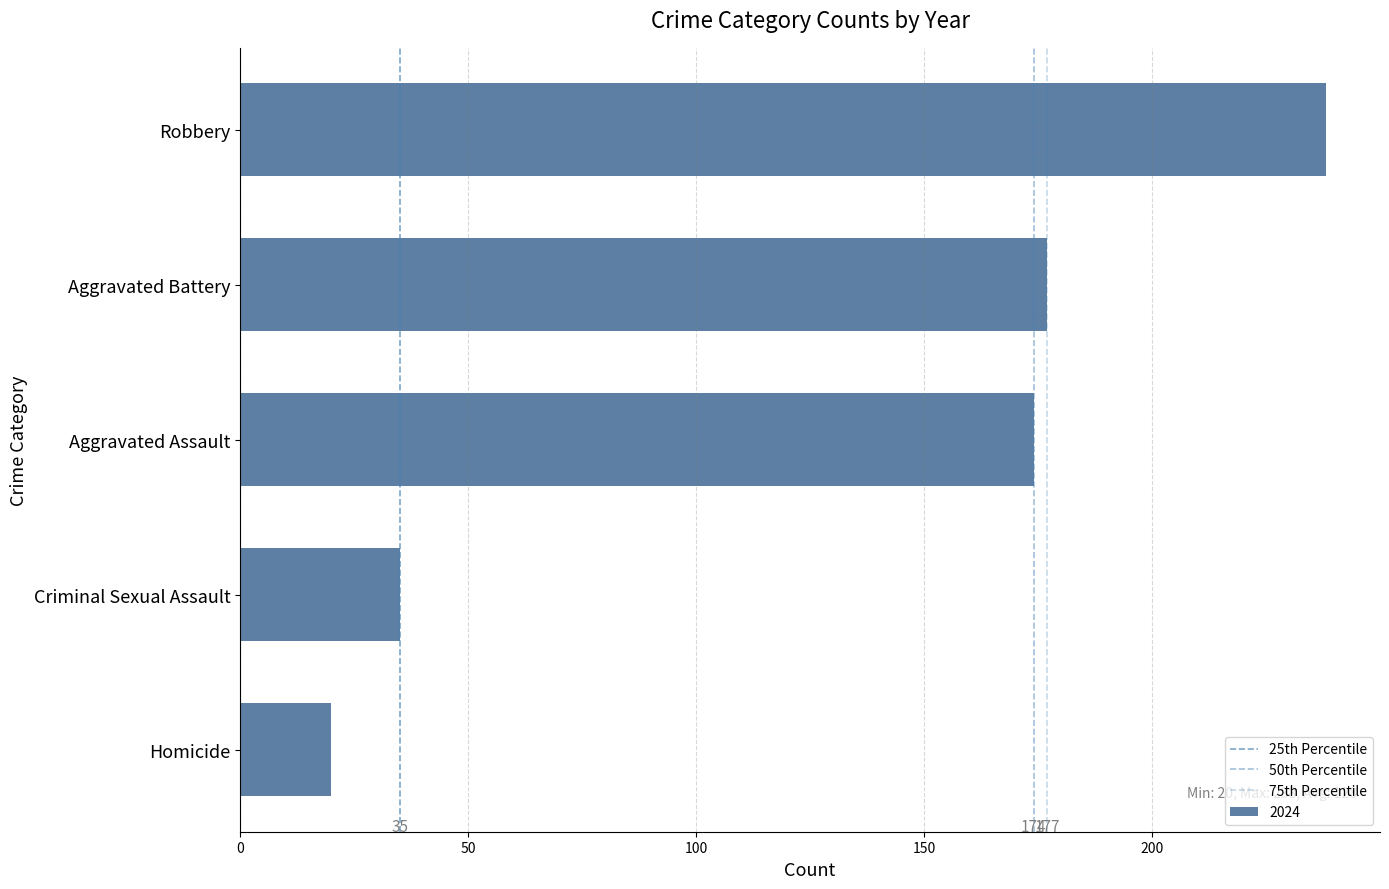

Does the chart contain any negative values?

No